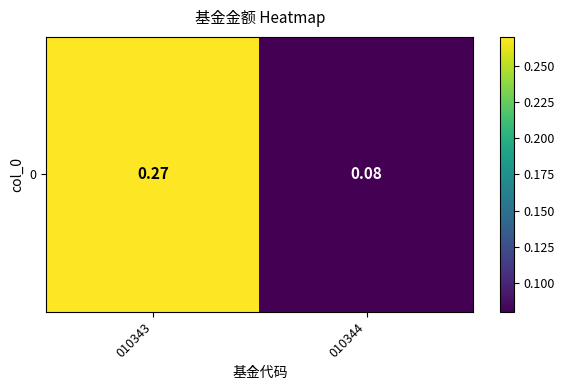

What is the difference between the maximum and minimum values?

0.2